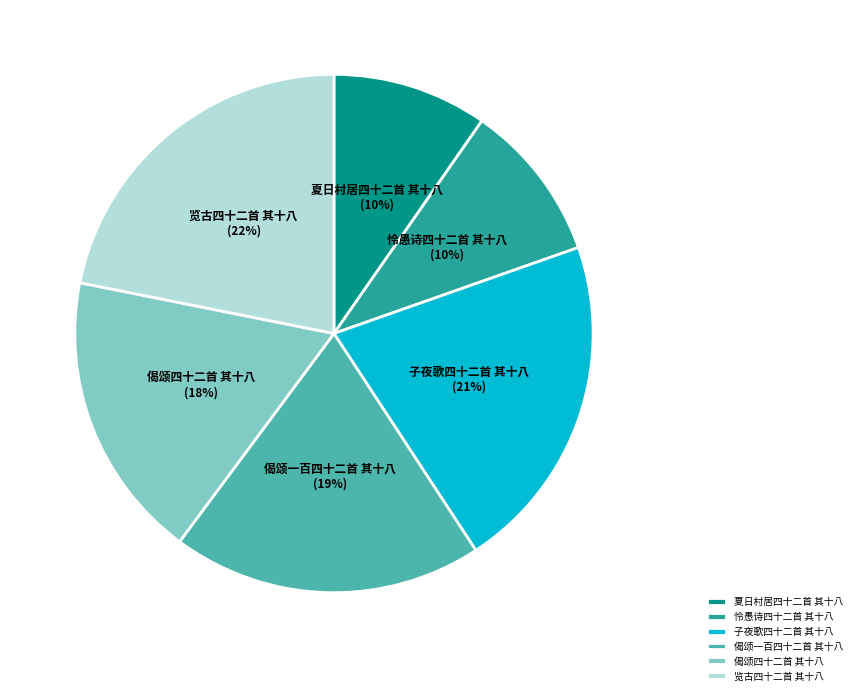

Count the number of slices in the pie.

6